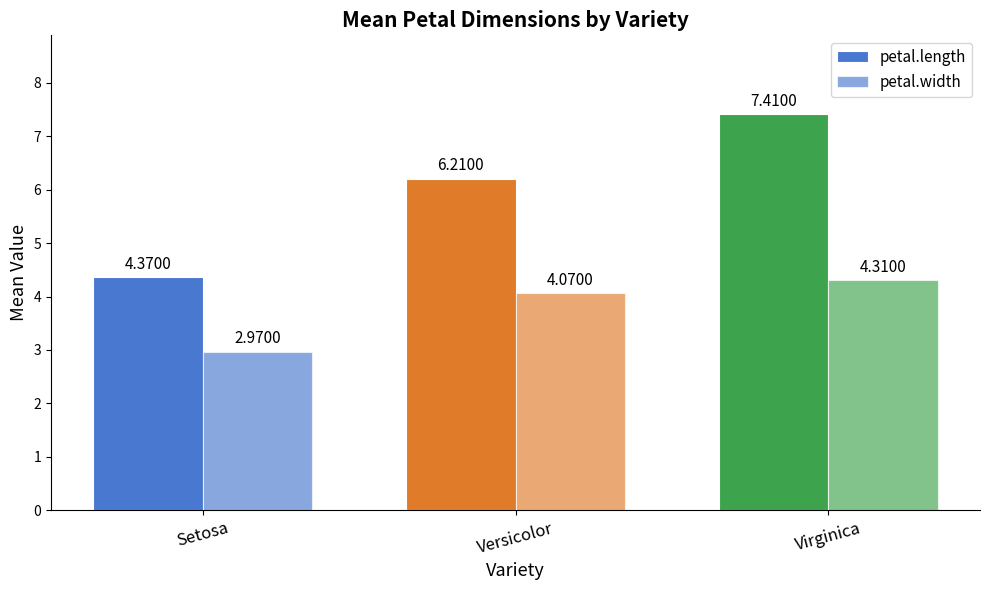

Reading right to left, list all the values displayed in this chart.

petal.length: 7.4	6.2	4.4
petal.width: 4.3	4.1	3.0